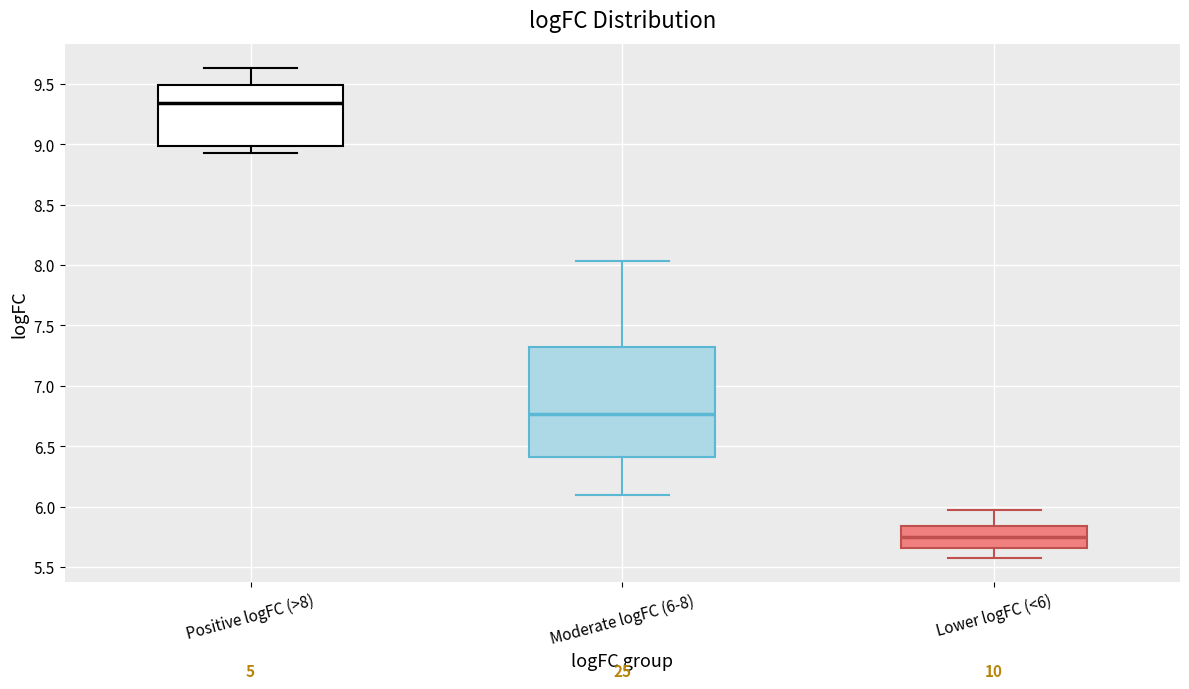

Reading left to right, transcribe this box plot: for each box, give where its median line is, the range the box spans, and where its two whiskers end, as read against the y-axis. The values are not printed on the chart, so give them approximately, as read against the axis.

Positive logFC (>8): median 9.35, box 9.00 to 9.50, whiskers 8.95 to 9.65
Moderate logFC (6-8): median 6.75, box 6.40 to 7.30, whiskers 6.10 to 8.05
Lower logFC (<6): median 5.75, box 5.65 to 5.85, whiskers 5.60 to 5.95